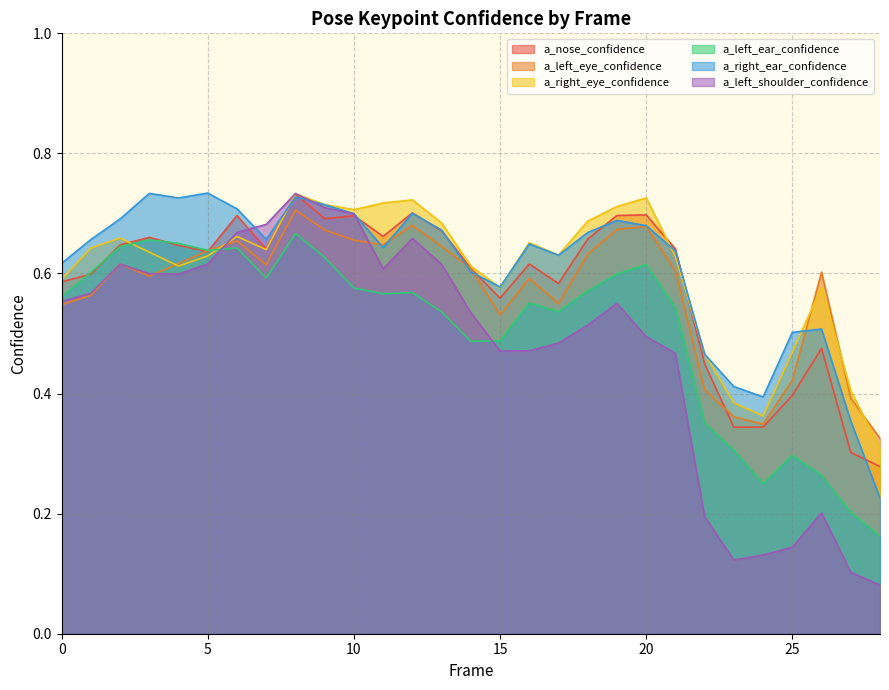

List the labels in order of a_left_eye_confidence value, smallest first.

28, 24, 23, 27, 22, 25, 15, 0, 17, 1, 16, 3, 26, 21, 14, 7, 2, 4, 18, 5, 13, 11, 6, 10, 9, 19, 20, 12, 8